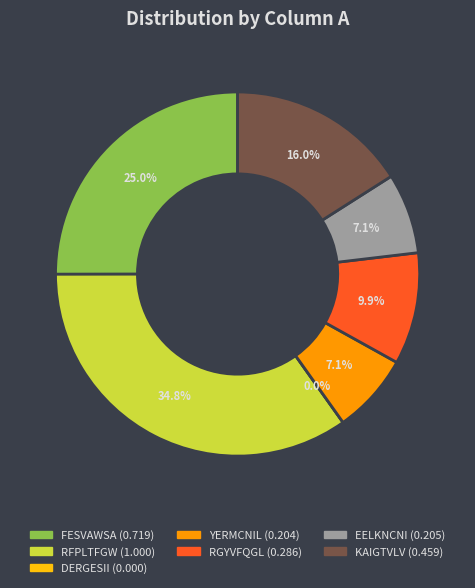

Count the number of slices in the pie.

7